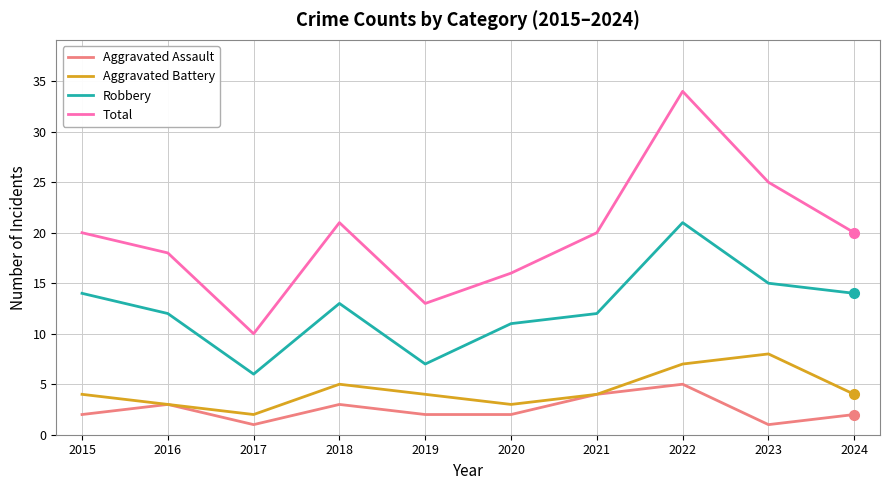

At which category is the sum across all series the highest?

2022